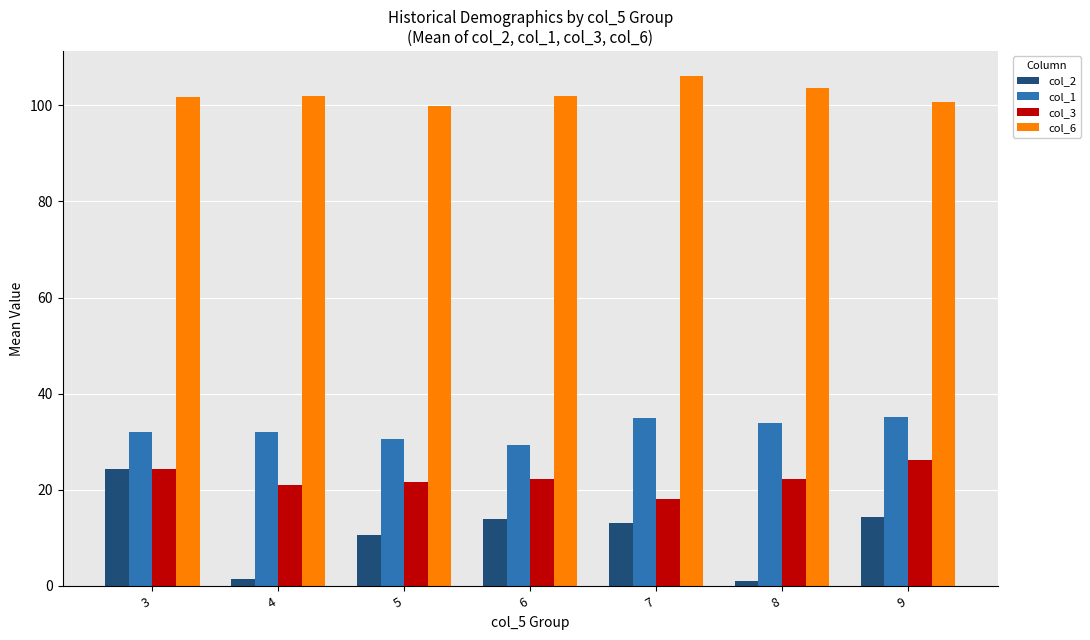

What is the sum of all col_3 values?

155.7